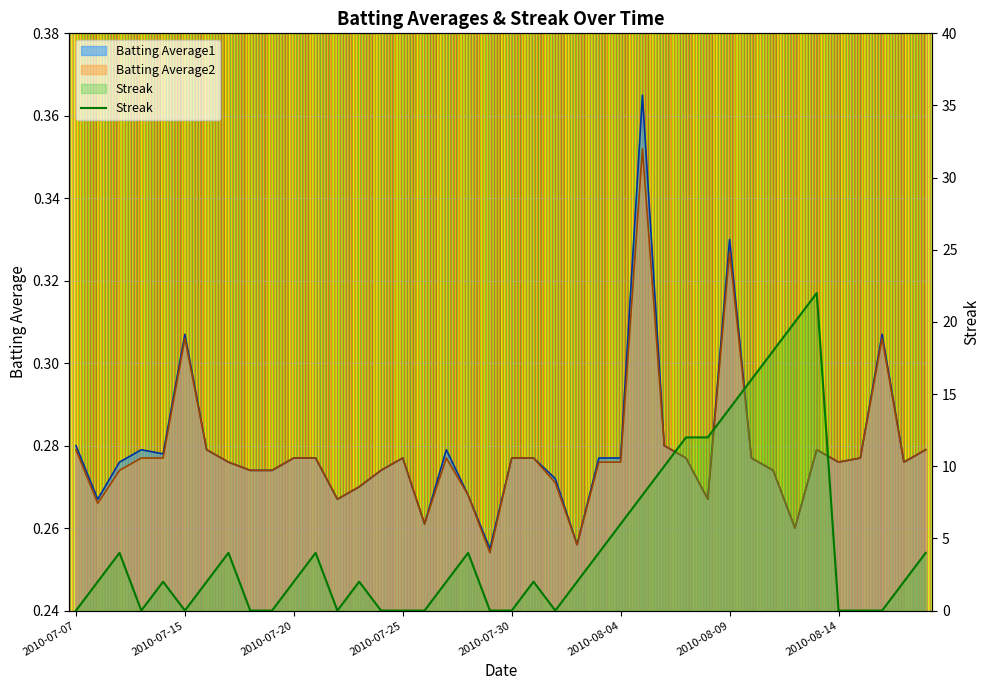

At which category does the chart reach its peak across all series?

2010-08-13